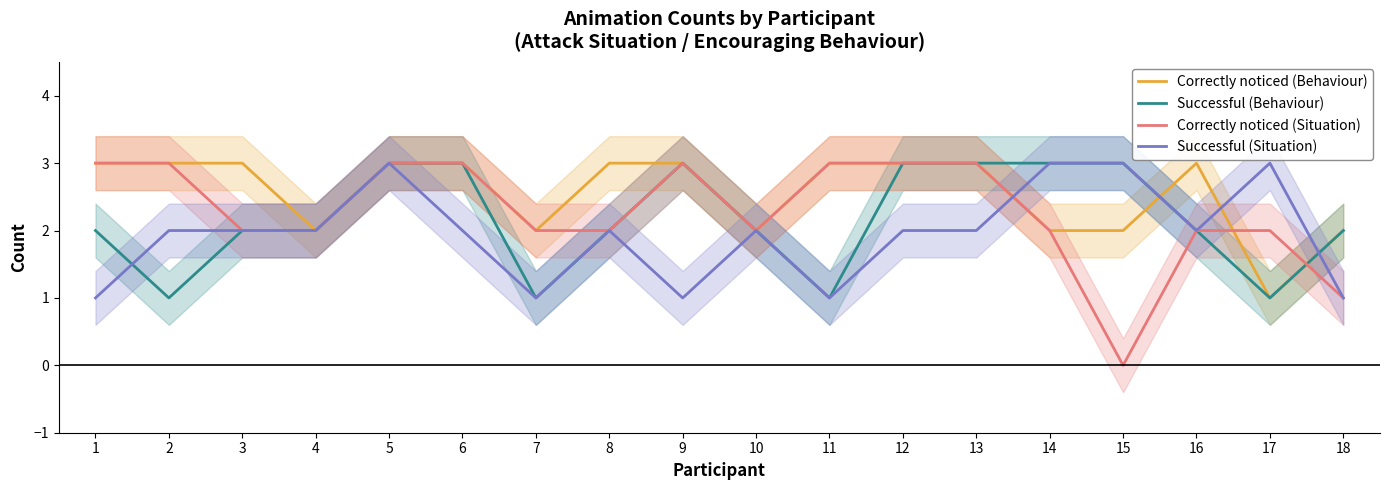

At which category does Correctly noticed (Behaviour) reach its first local peak?

16